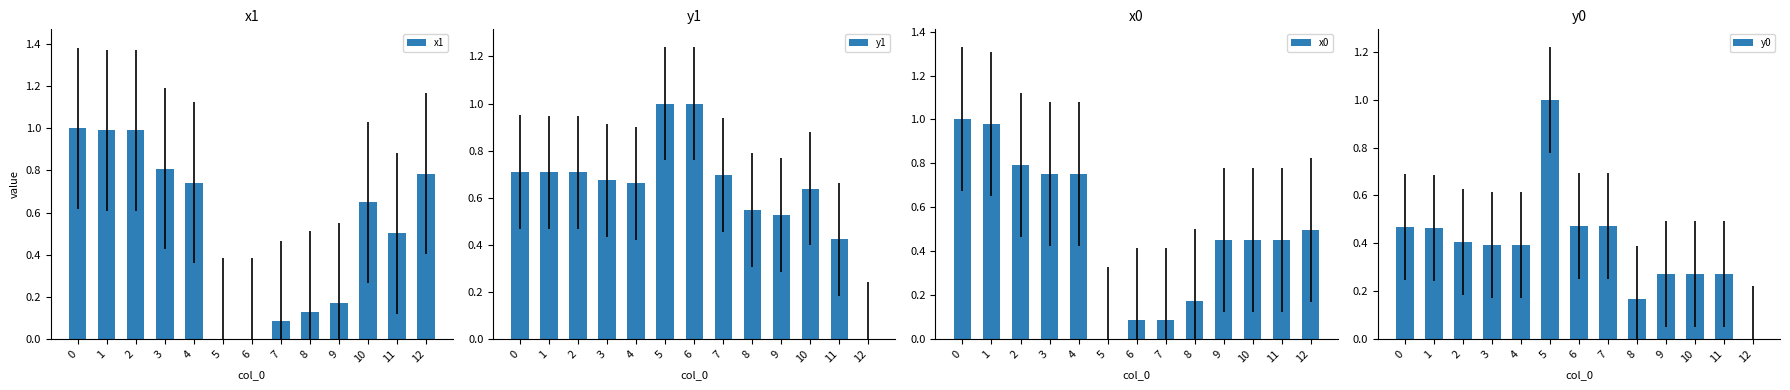

Between 11 and 5, which is larger?

11